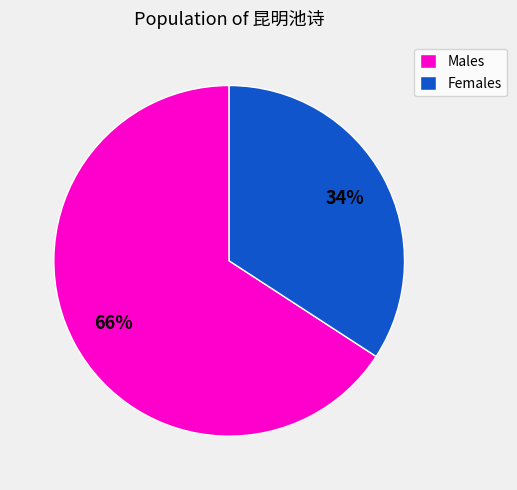

Is there any slice that represents more than half of the pie?

Yes